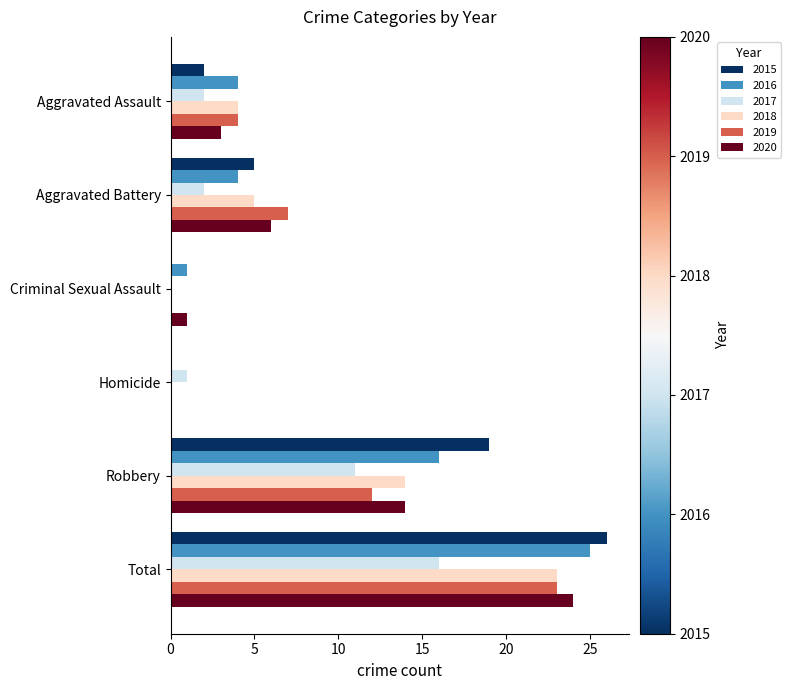

Count the number of data series in this chart.

6